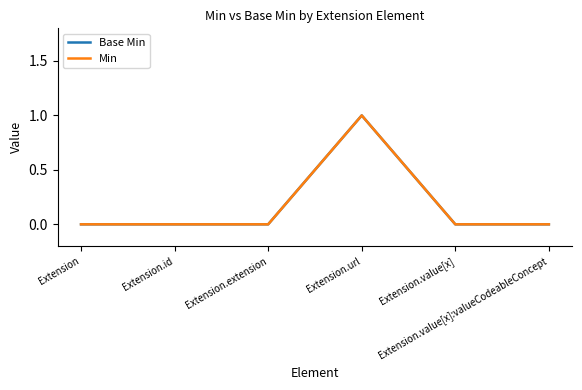

What position from the left is Extension.value[x]:valueCodeableConcept?

6